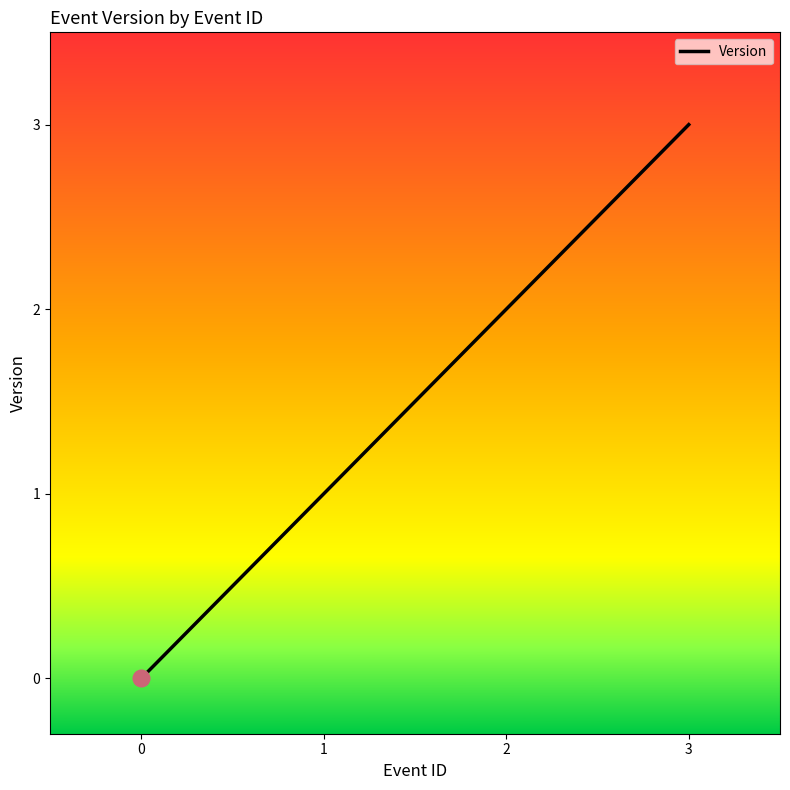

Is this an area chart (filled region under the line)?

No